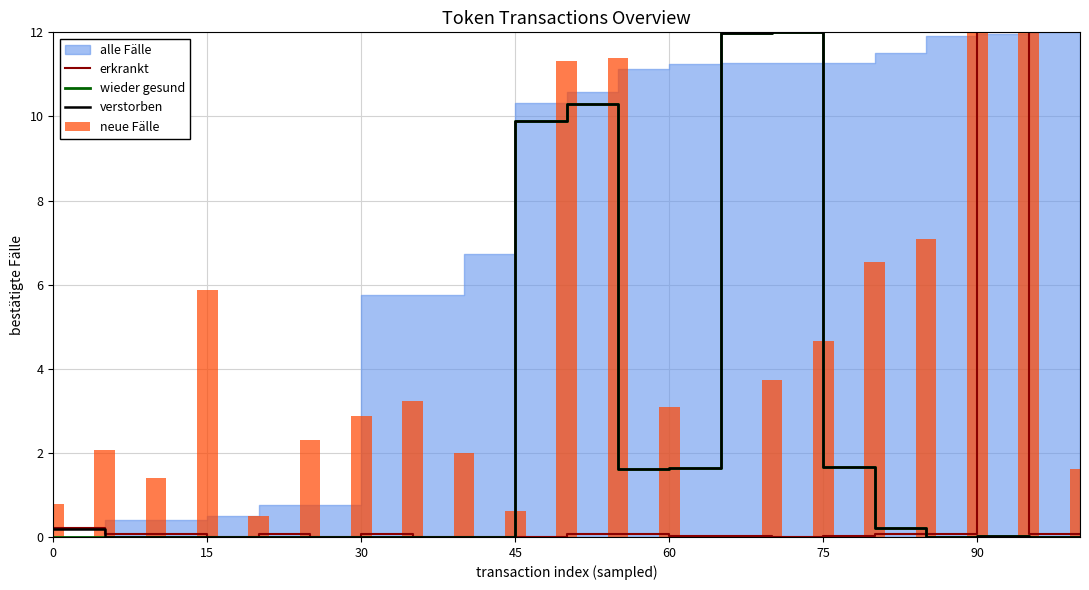

The erkrankt series shows 0.0 at 75. True or false?

True